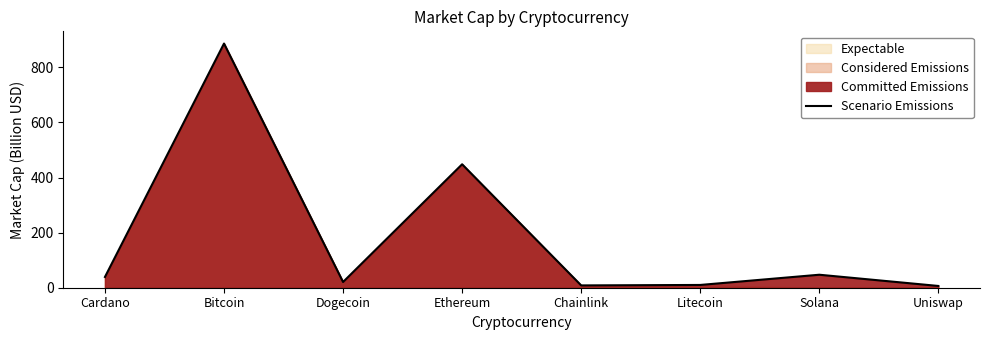

Reading right to left, extract all data points from this chart.

6.4	47.2	10.0	8.4	448.1	20.9	886.4	39.1